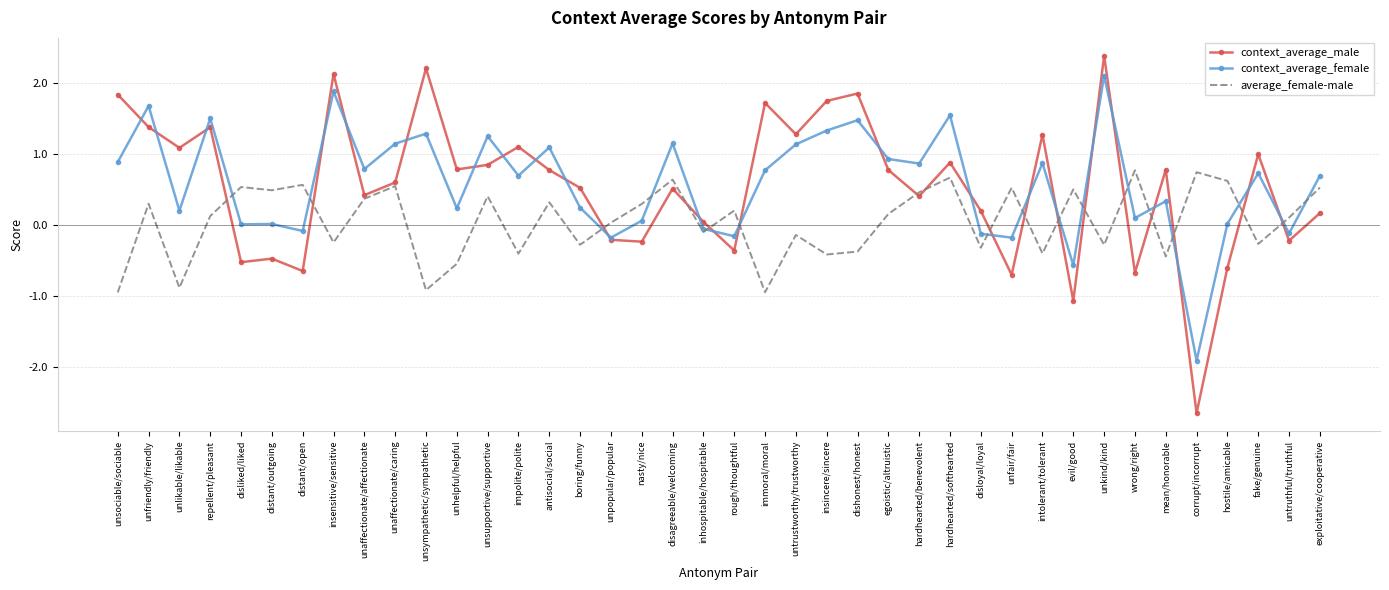

What is the spread (max minus min) of values at corrupt/incorrupt?

3.4